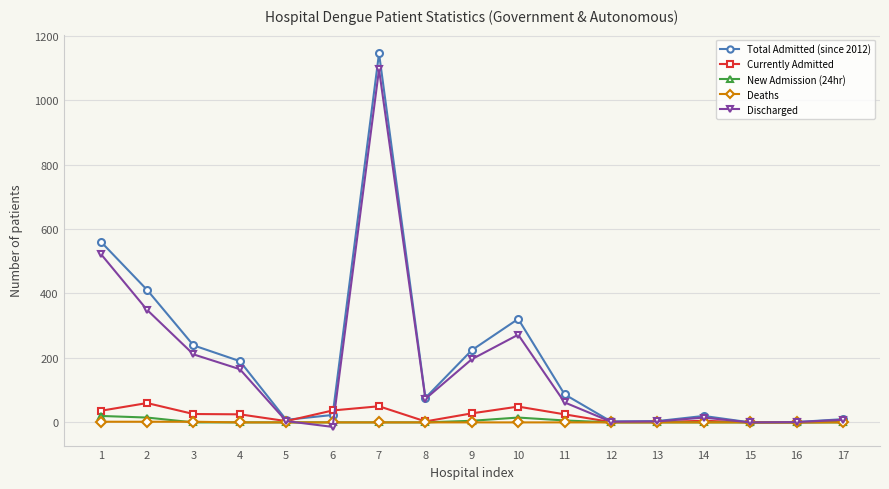

Where does the Discharged series first go above 62?

1